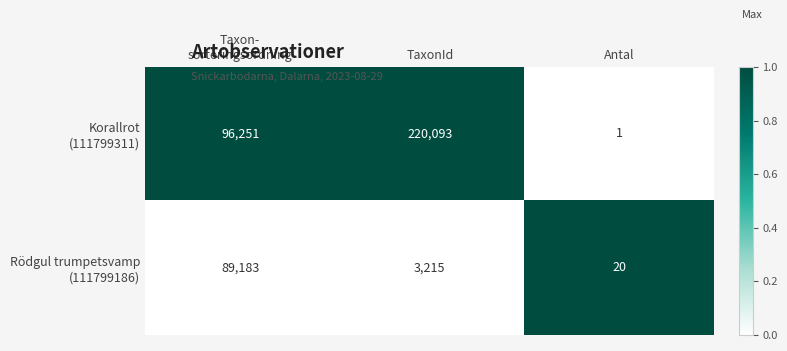

What is the spread (max minus min) of values at Antal?

19